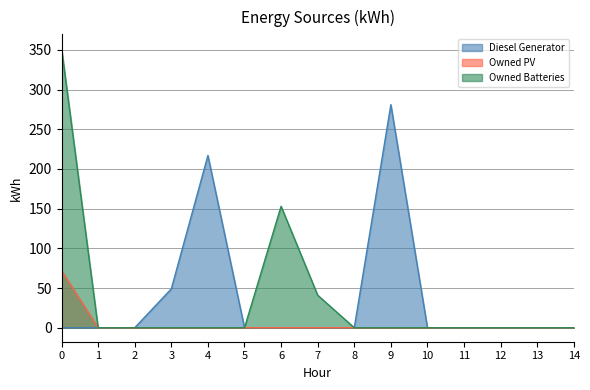

What is the difference between the second highest and minimum values in the Owned Batteries series?

153